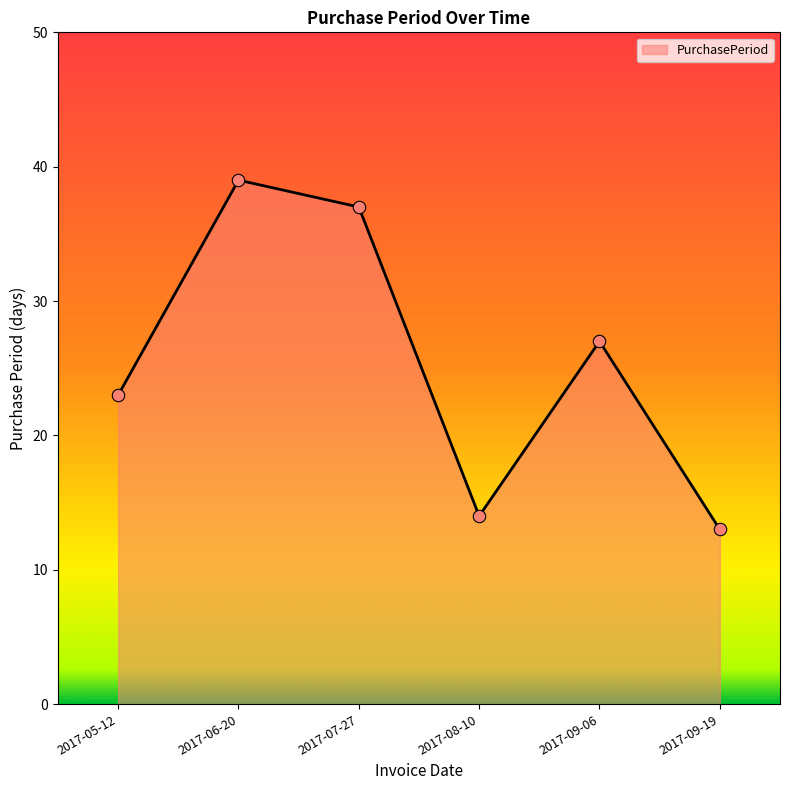

Approximately how many times larger is the value at 2017-06-20 compared to 2017-07-27?

1.1